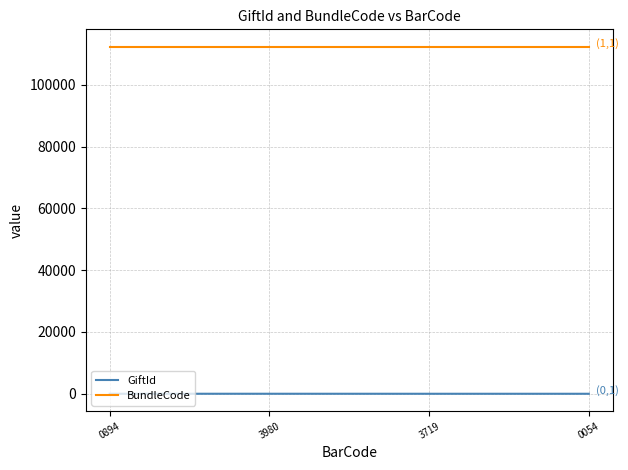

The GiftId series shows 9 at 0894. True or false?

True